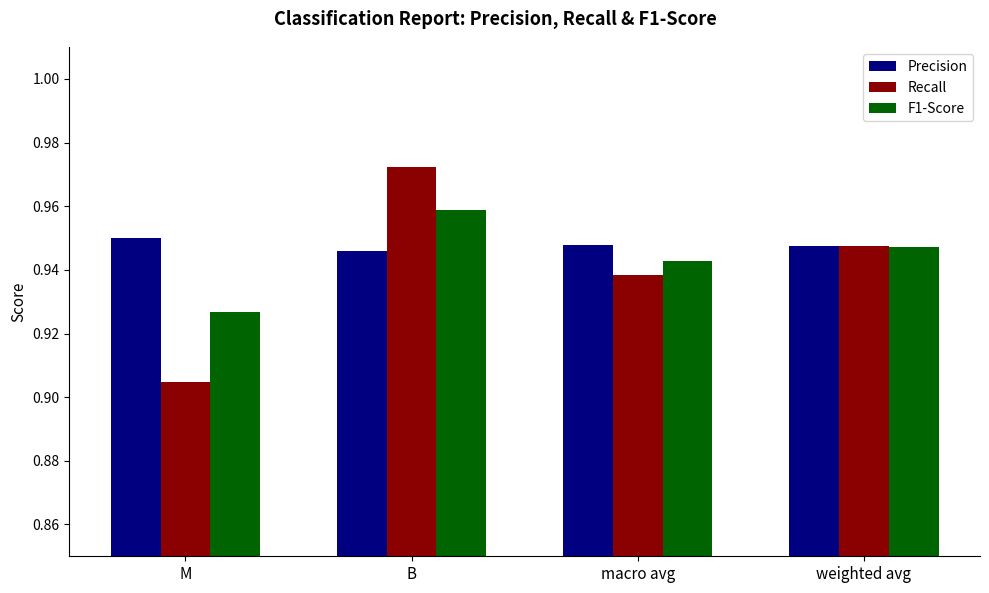

At how many categories does at least one series exceed 0?

4